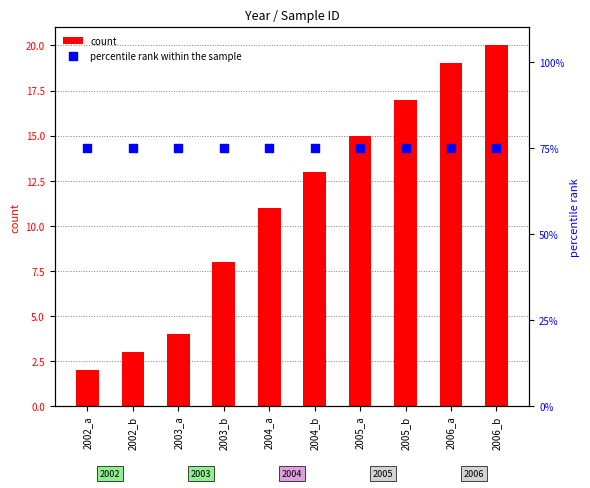

What is the total value across all series at 2006_b?

95